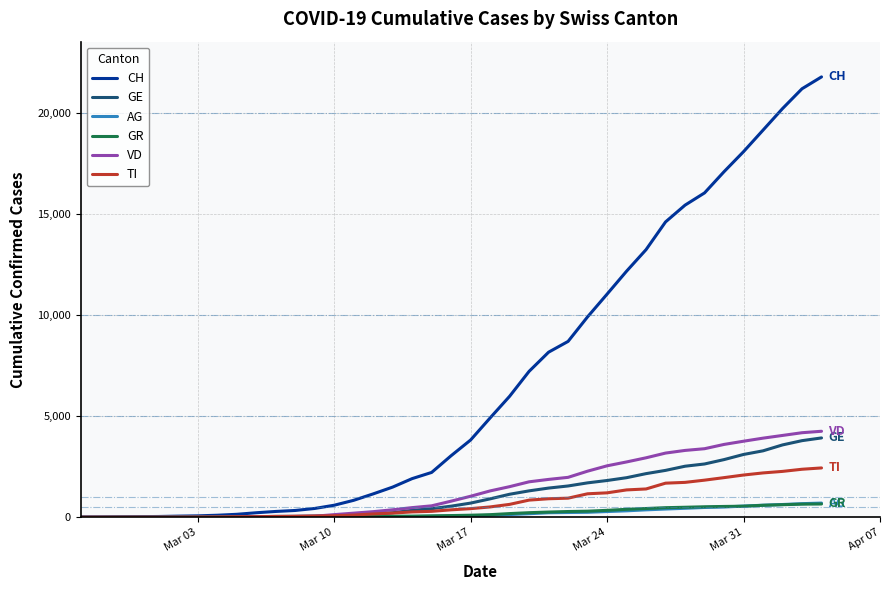

What is the greatest value displayed?

21804